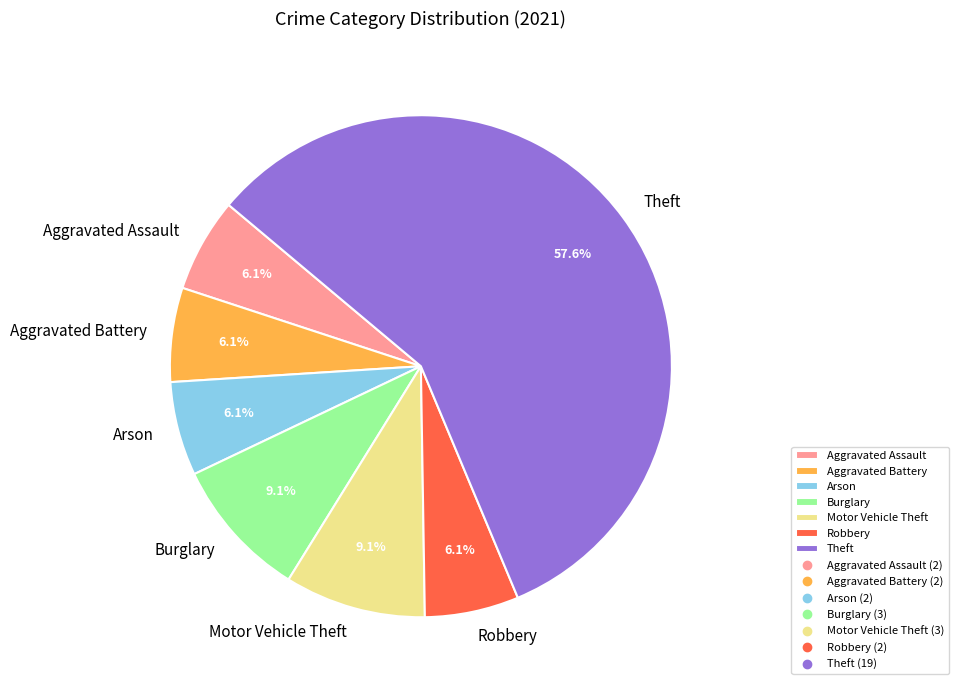

Count the number of slices in the pie.

7